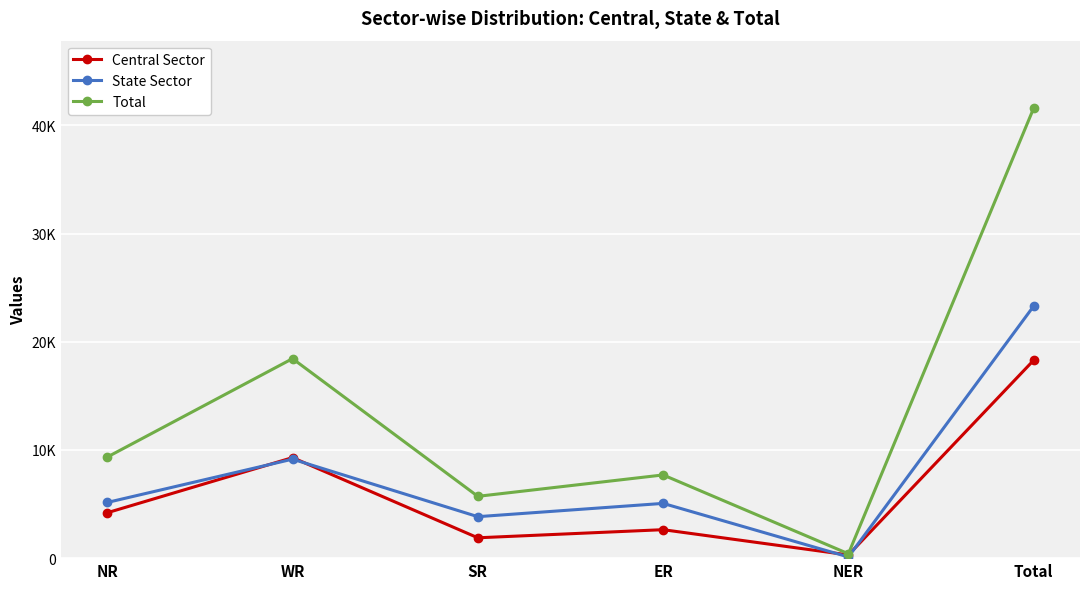

At which label is Central Sector closest to 9292?

WR